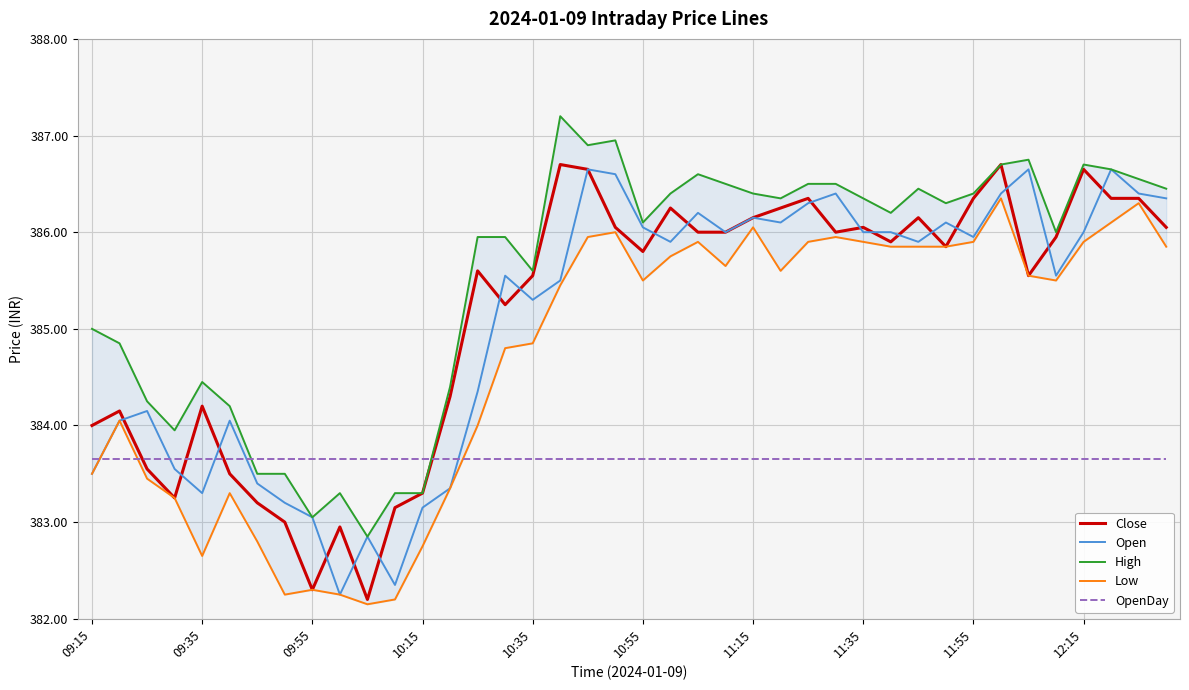

True or false: OpenDay and Open cross at least once.

True